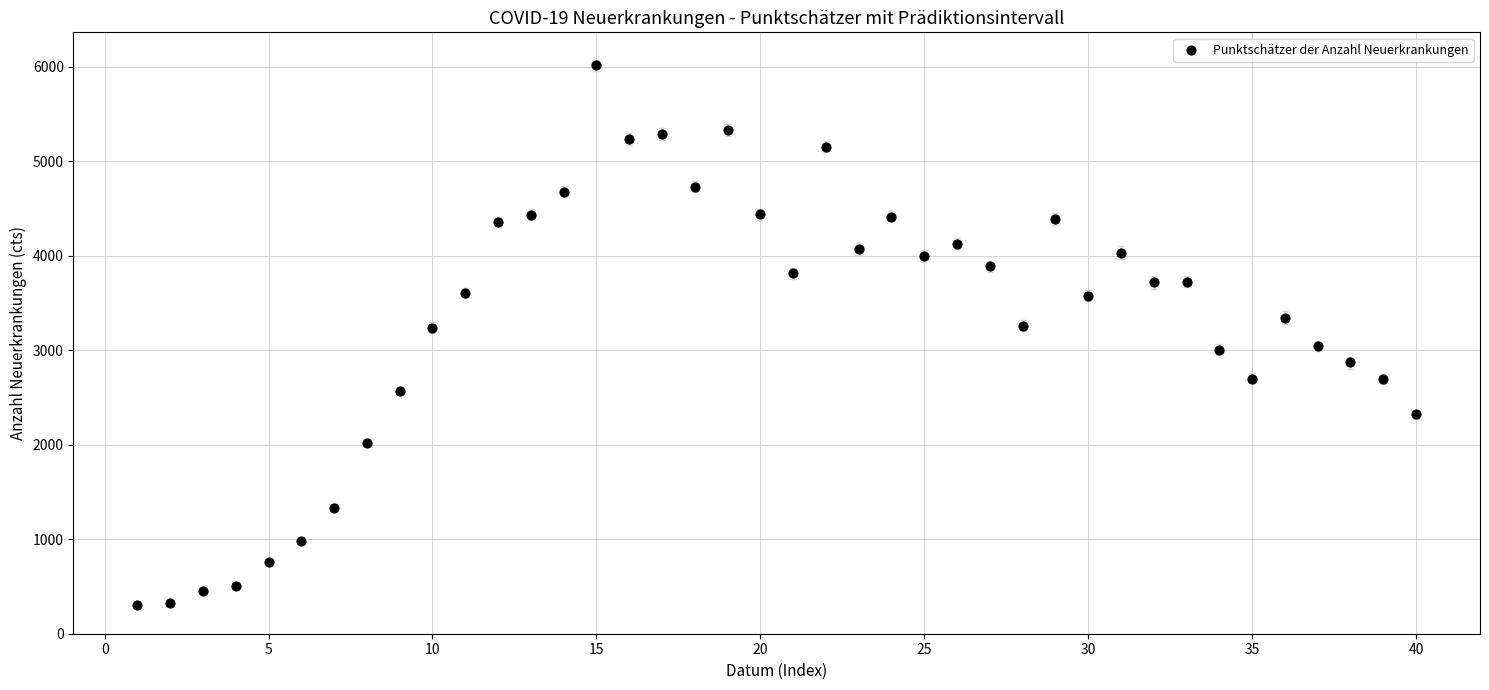

What is the range of X values (max minus min)?

39